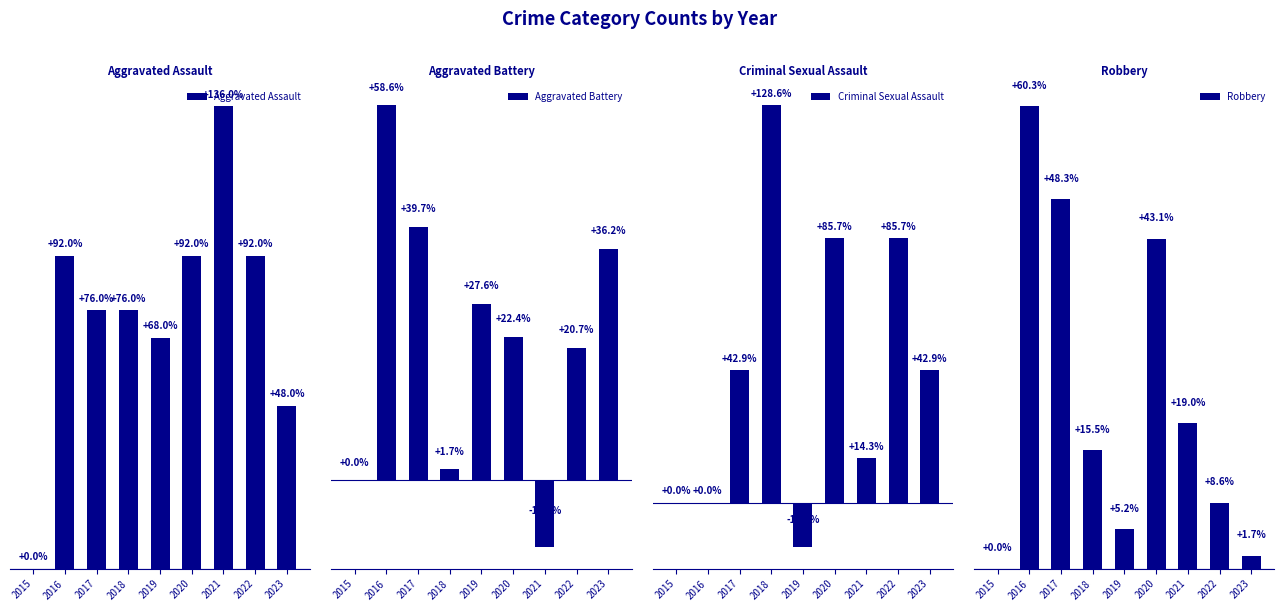

Which category has the lowest value in the Robbery series?

2015